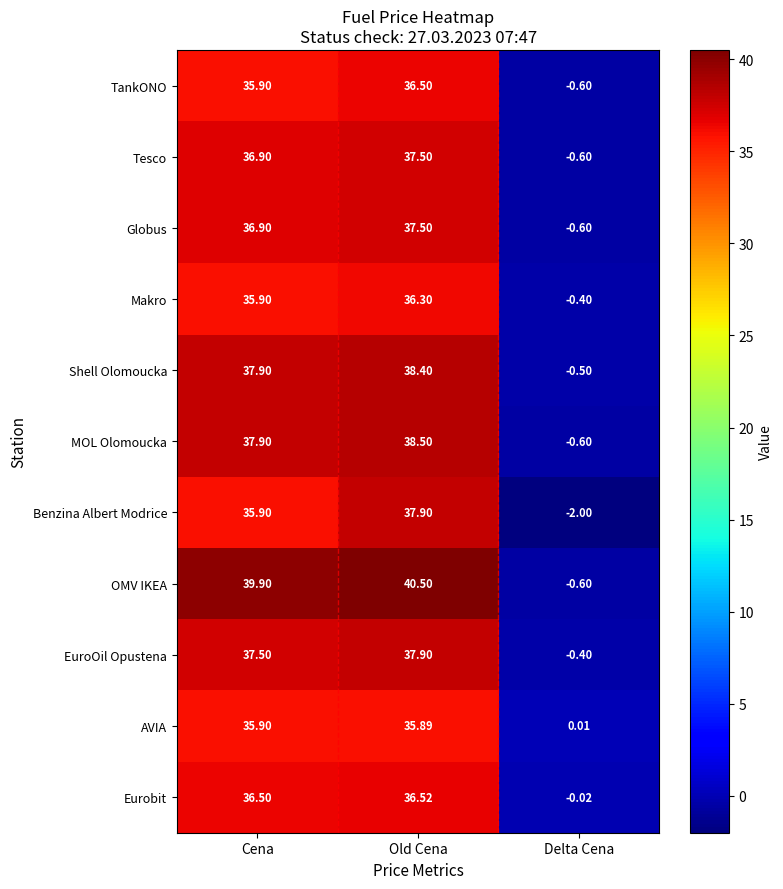

How many distinct data groups are displayed?

11